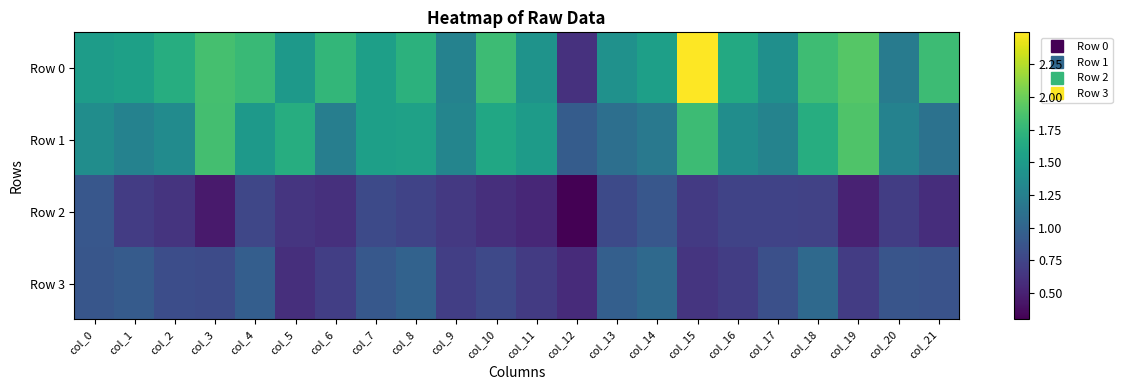

At how many categories does at least one series exceed 1?

21